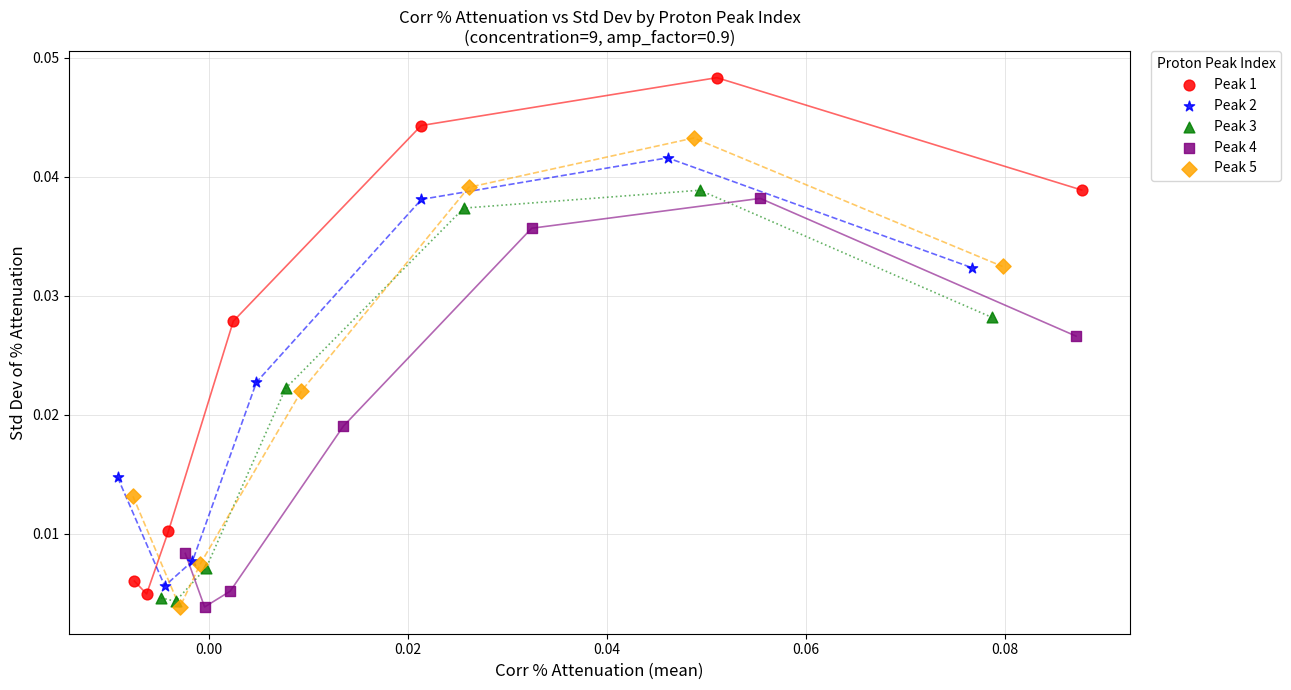

Which series has the widest spread of Y values?

Peak 1